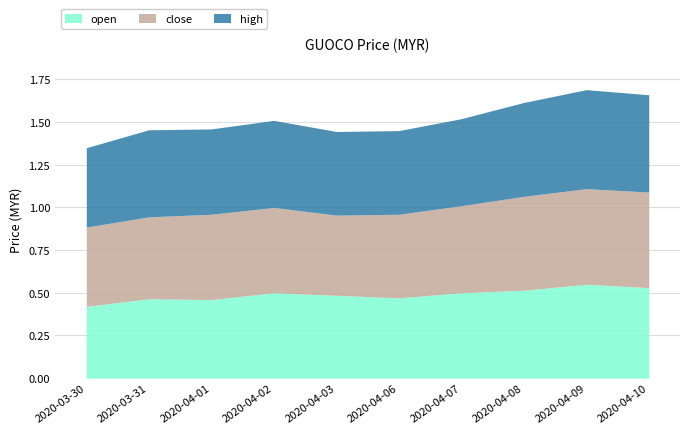

What is the difference between the second highest and second lowest values in the close series?

0.1